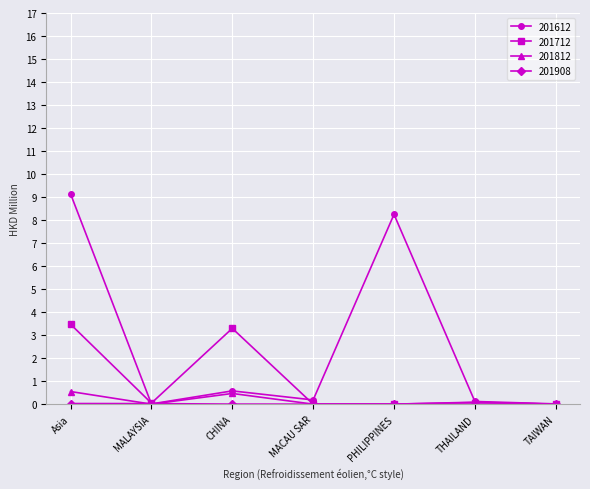

What is the total value across all series at Asia?

13.2